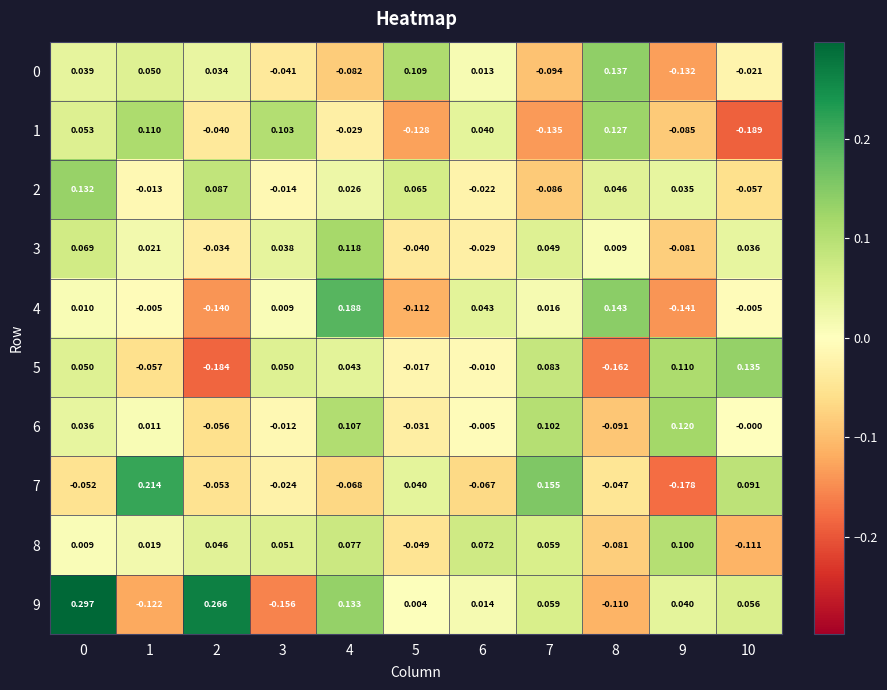

Is the value of 2 at 10 greater than the value of 3 at 1?

No